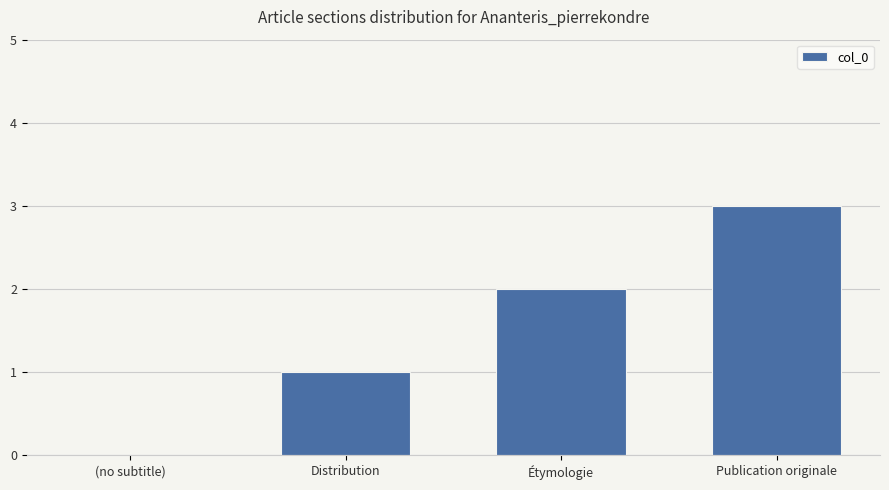

What is the change in value from Distribution to Publication originale?

+2